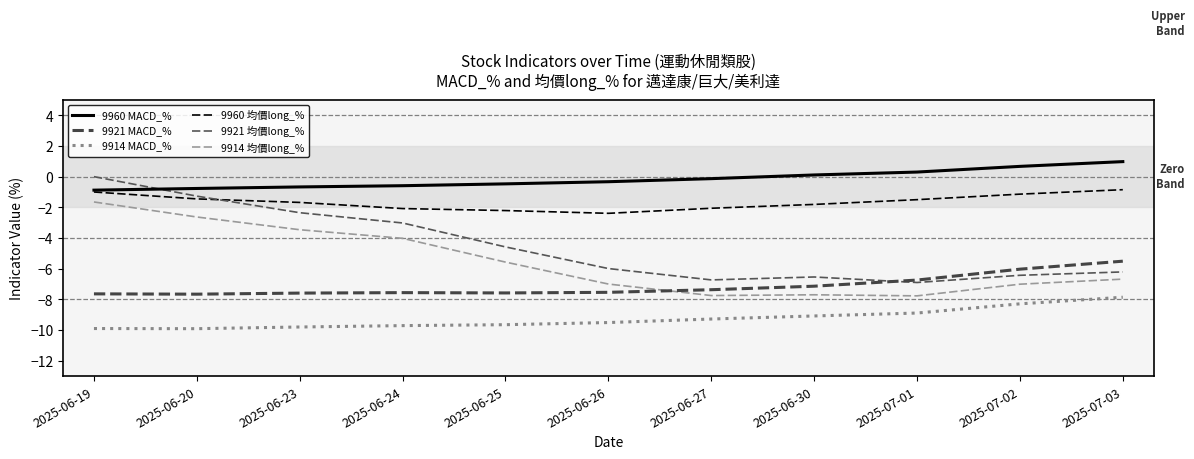

Between 2025-06-23 and 2025-07-03, which series saw the biggest shift?

9921 均價long_%